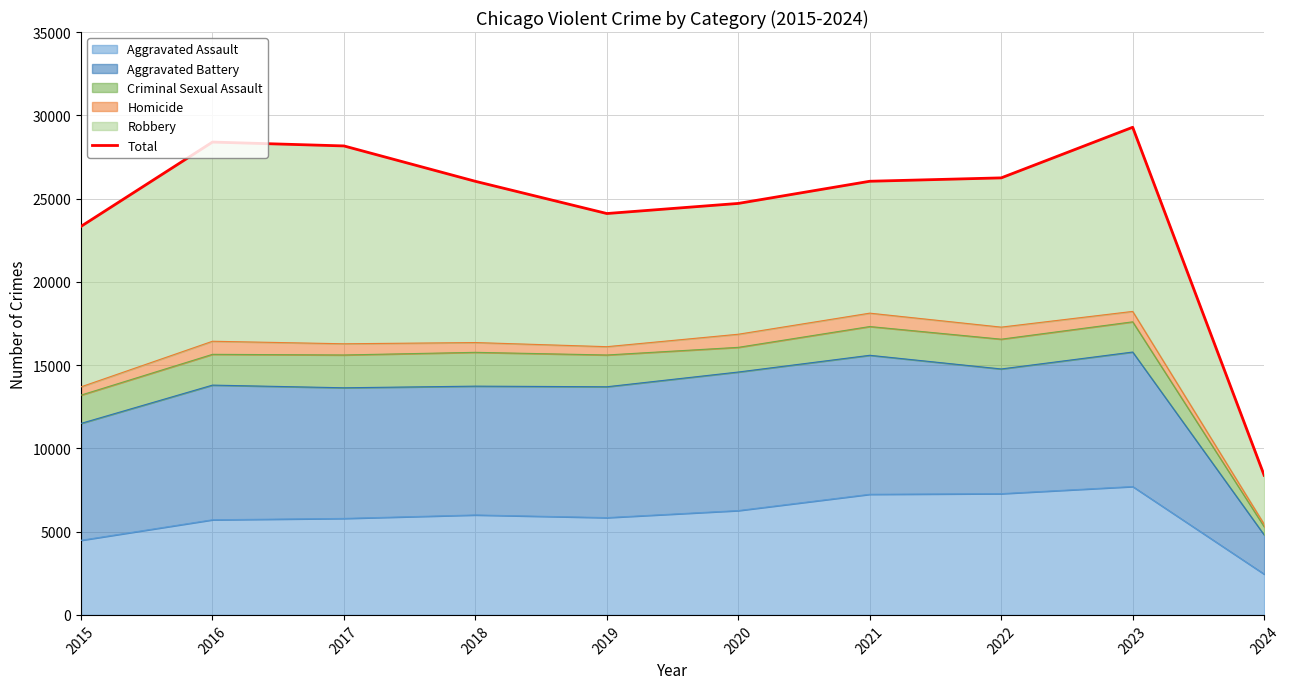

How many data points are above 26039?

4